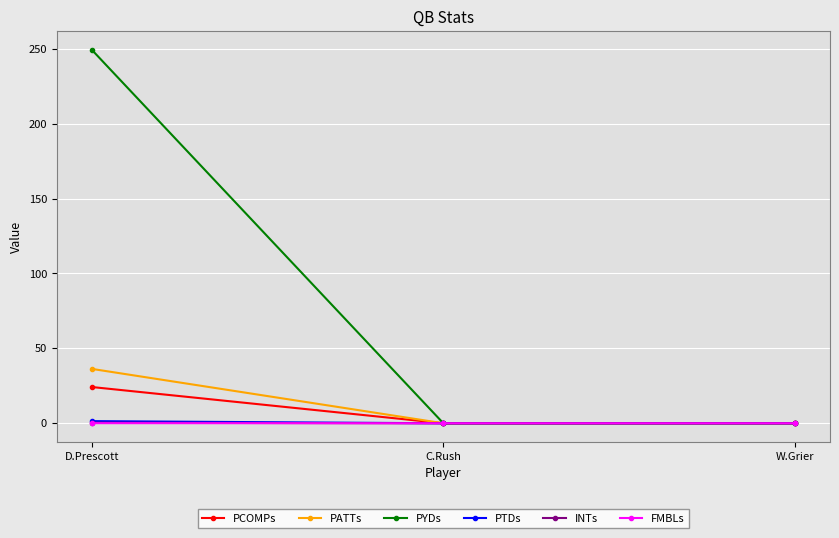

Which series has the largest range (max minus min)?

PYDs